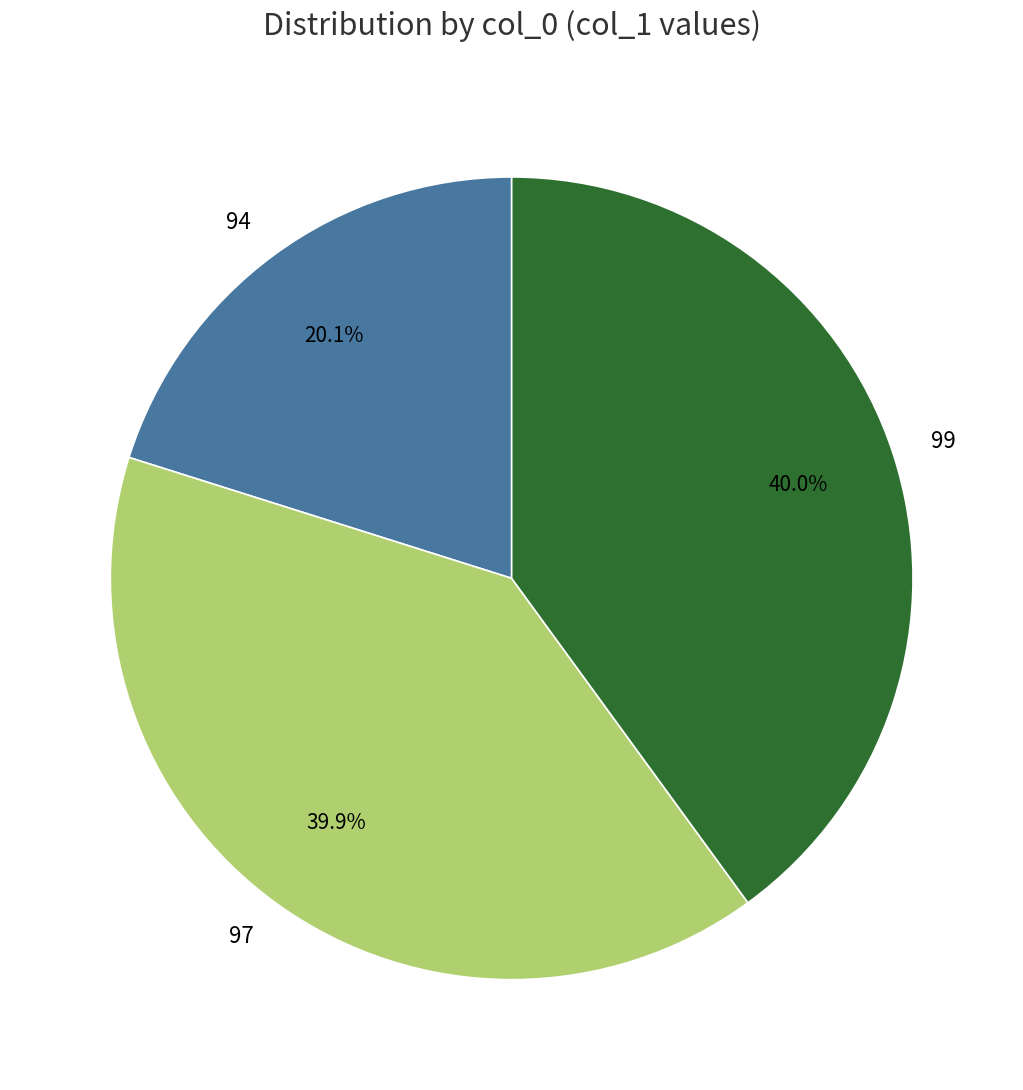

How many segments does this pie chart have?

3